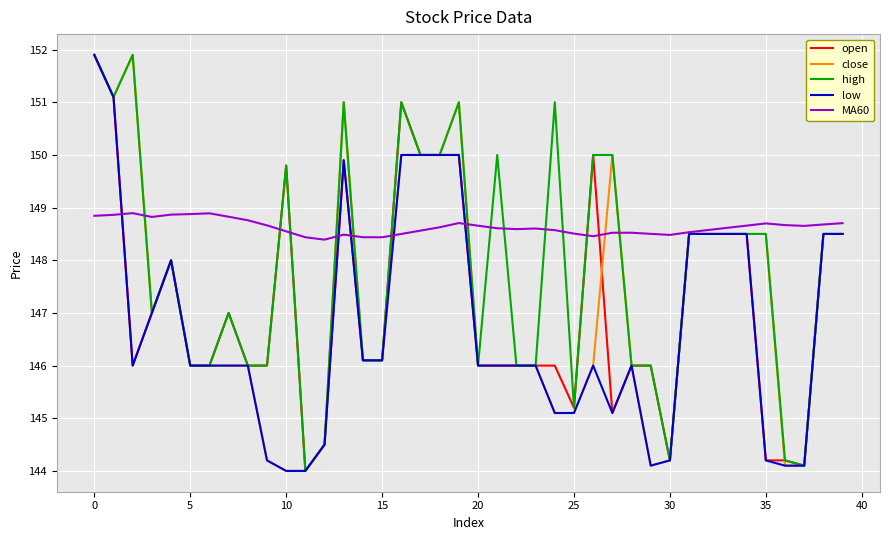

What is the difference between the maximum and minimum values in the MA60 series?

0.5